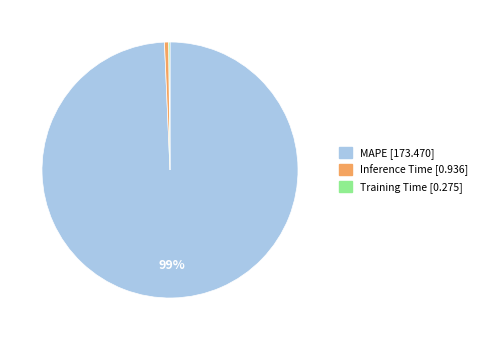

To the nearest percent, what percentage of the pie is MAPE?

99%